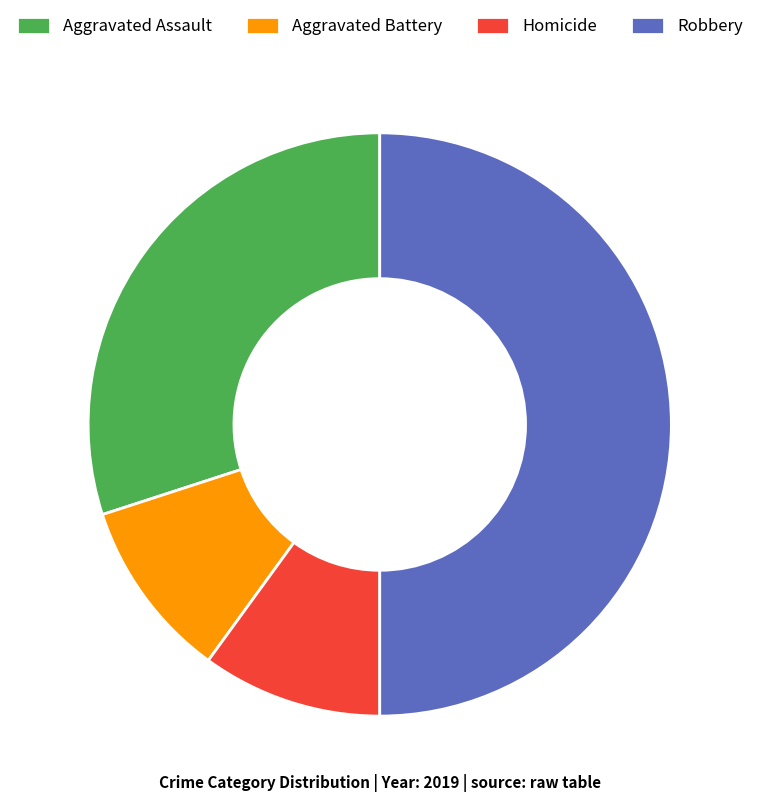

Which slice is the largest?

Robbery